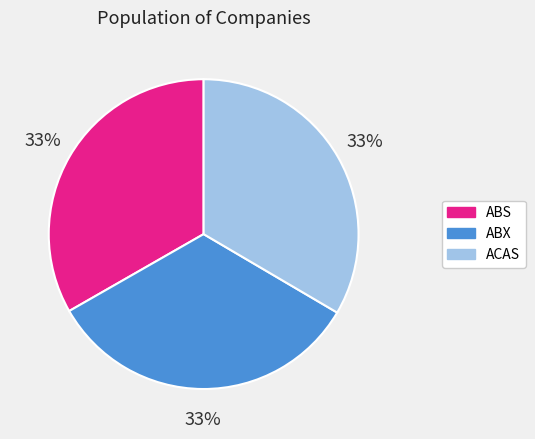

How many segments does this pie chart have?

3